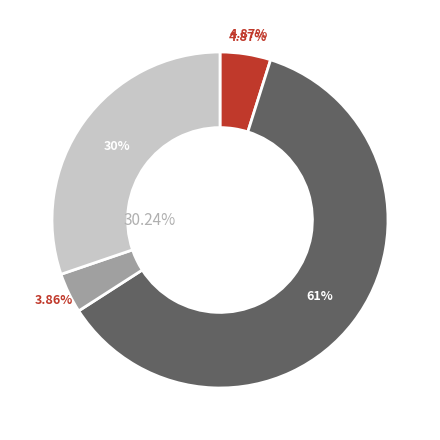

Which category accounts for the majority?

Total Operation Variable Costs